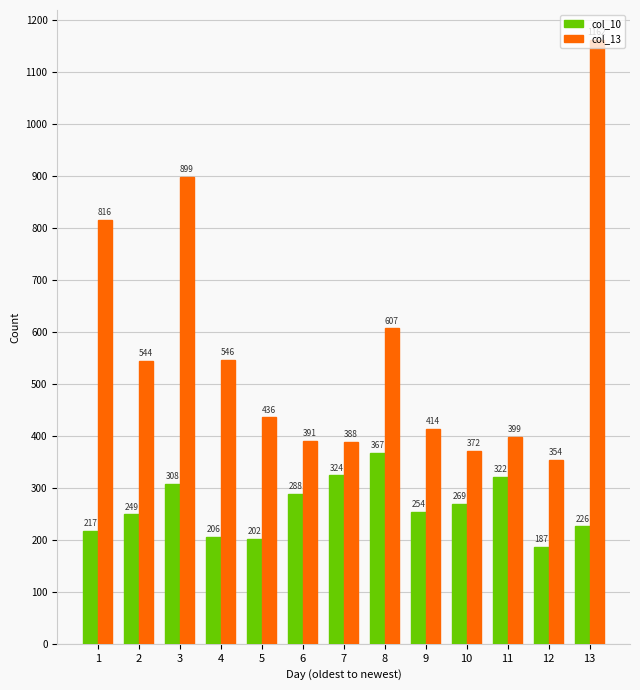

How many values in the col_10 series are below 254?

6